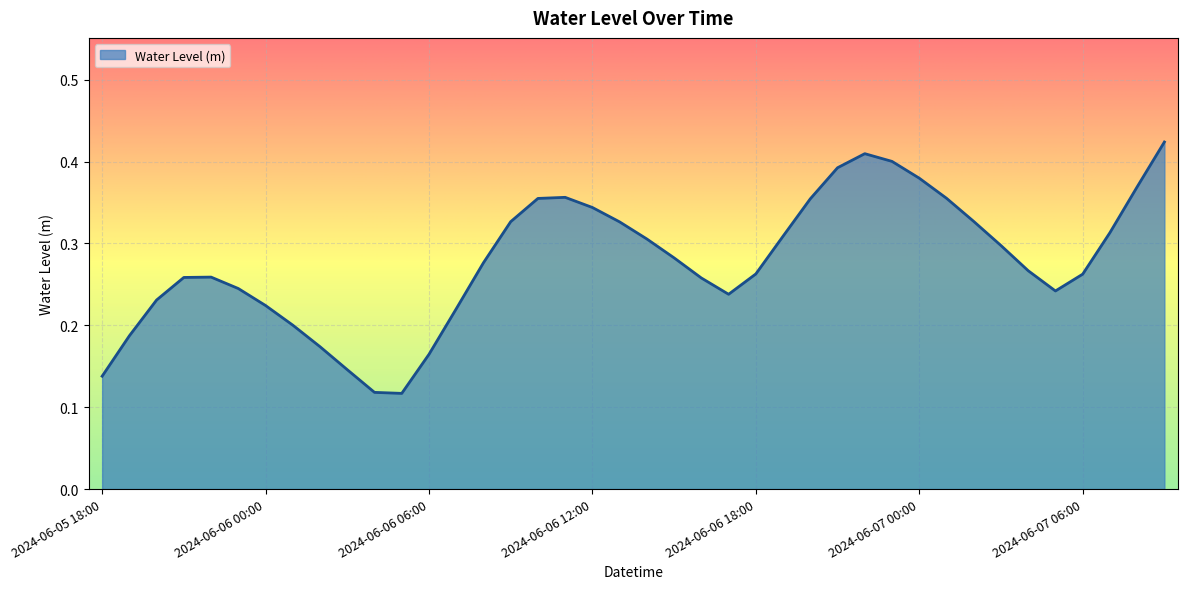

What is the maximum value shown in the chart?

0.4